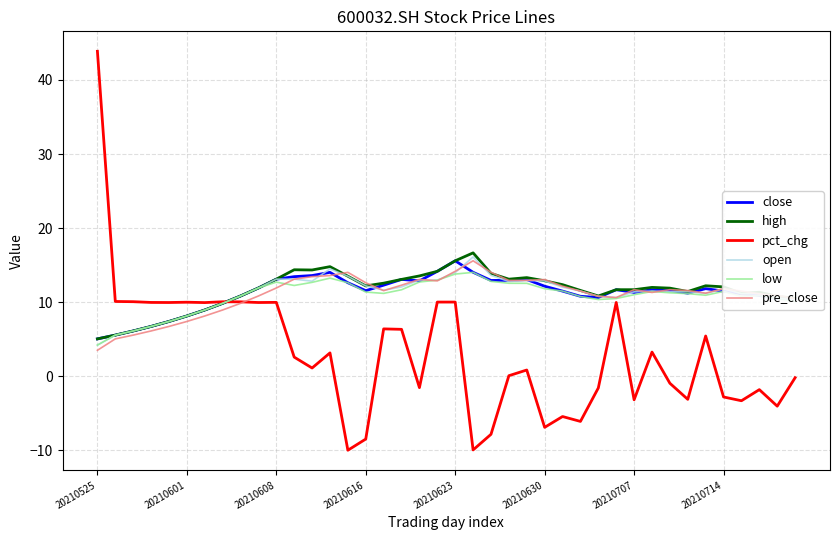

True or false: pre_close and close intersect in this chart.

True